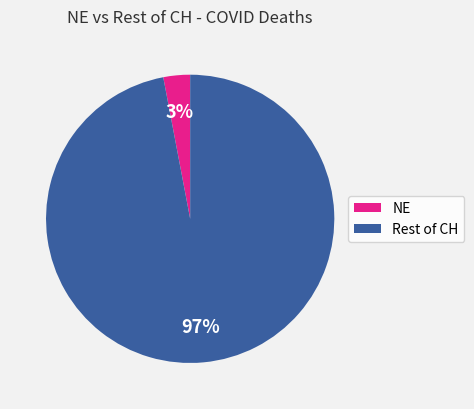

Rank the categories by value from highest to lowest.

Rest of CH, NE